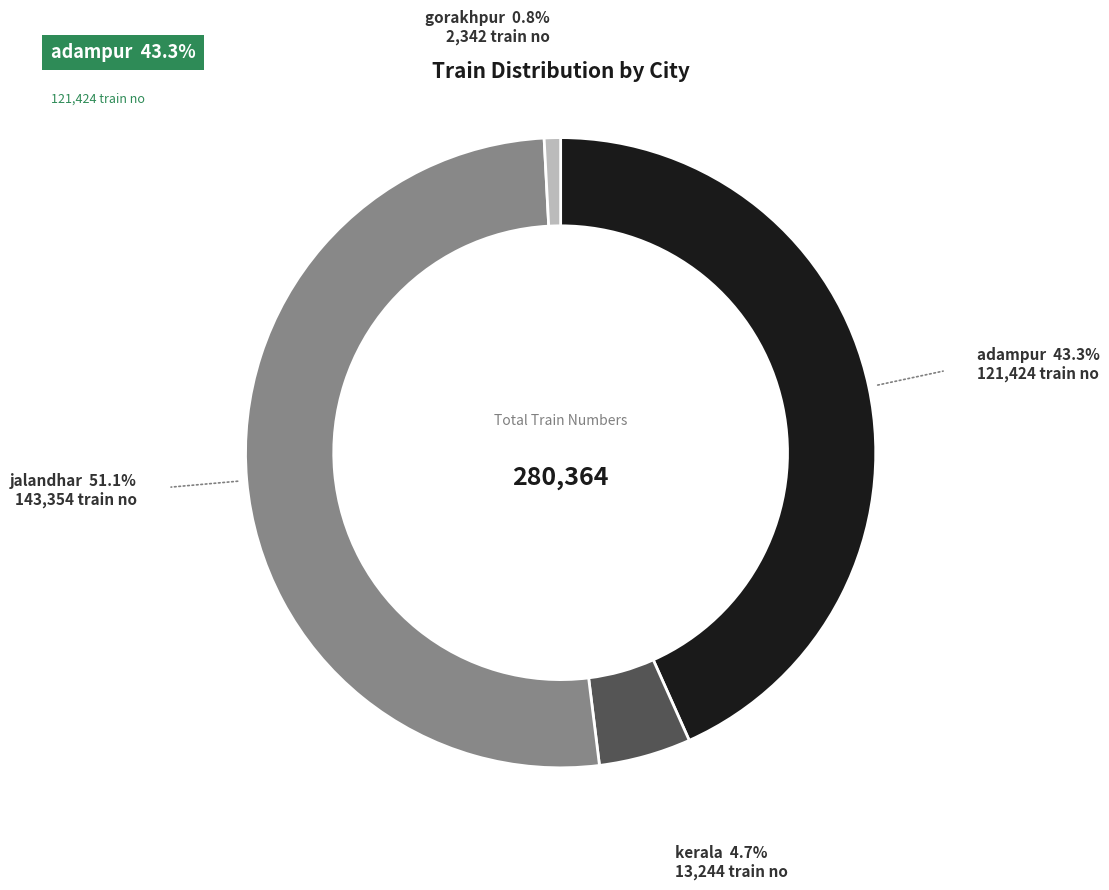

Is there a majority slice in this chart?

Yes